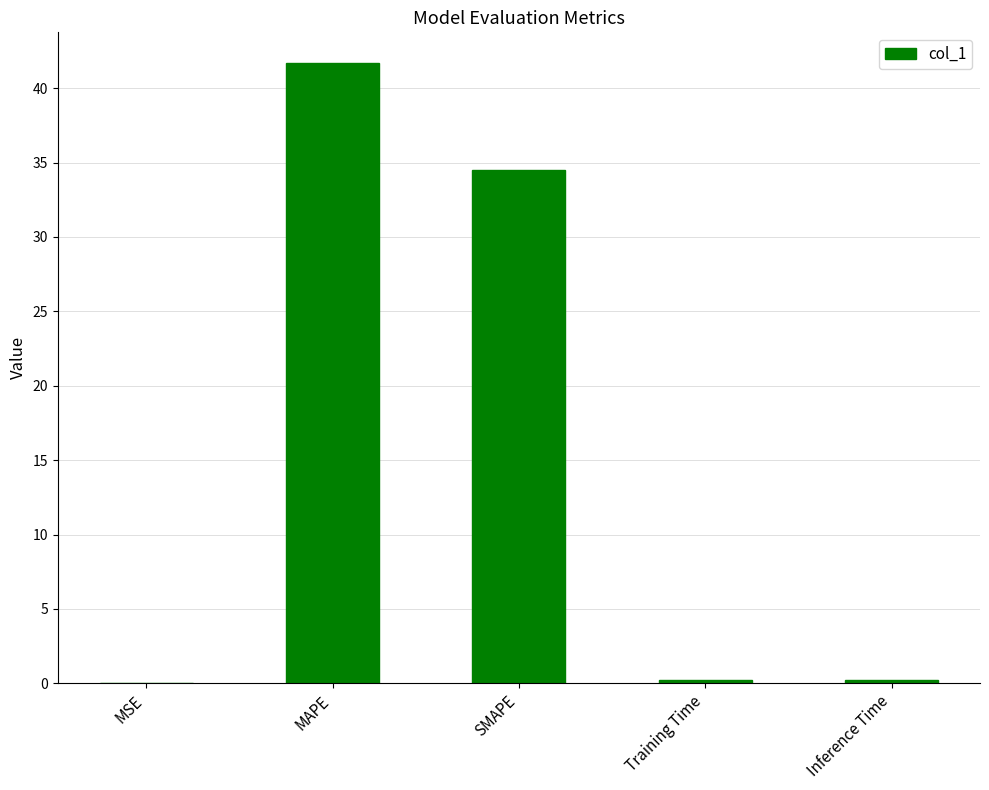

What is the average value?

15.3